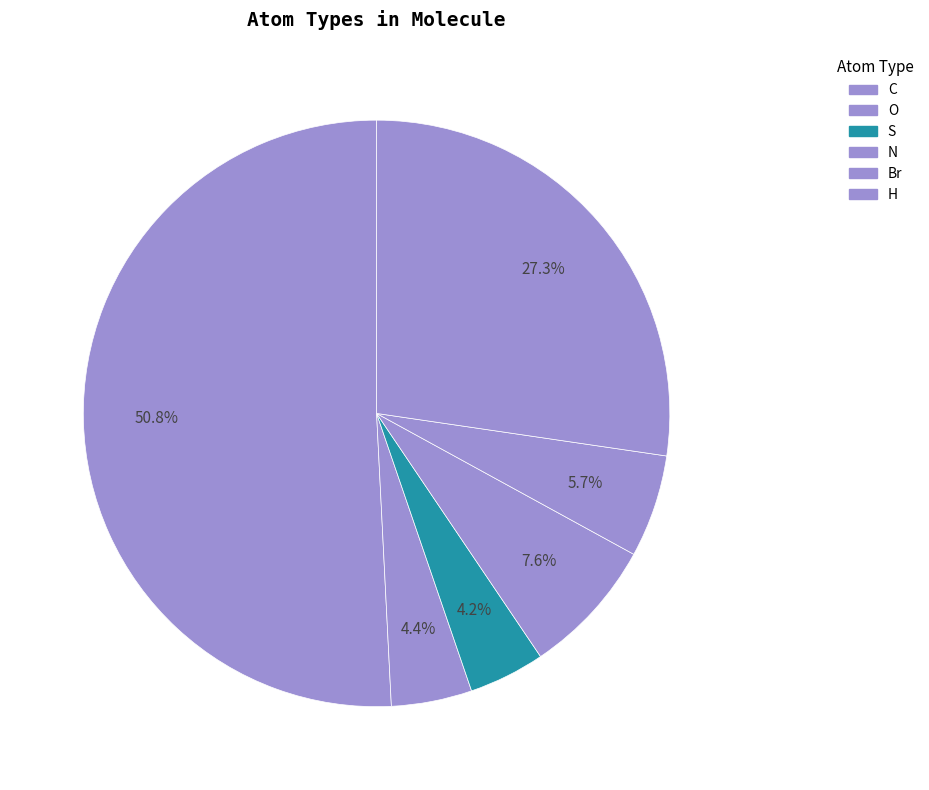

How many slices are in this pie chart?

6